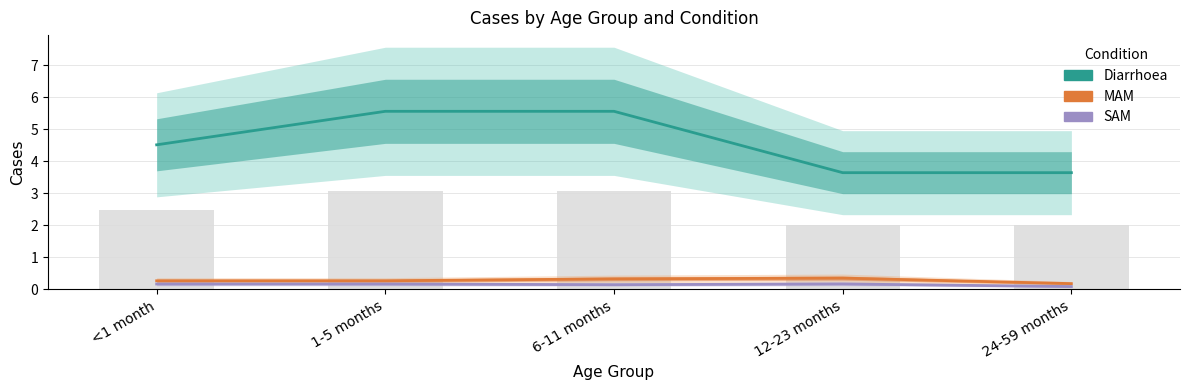

How many MAM values are between 0 and 1?

5